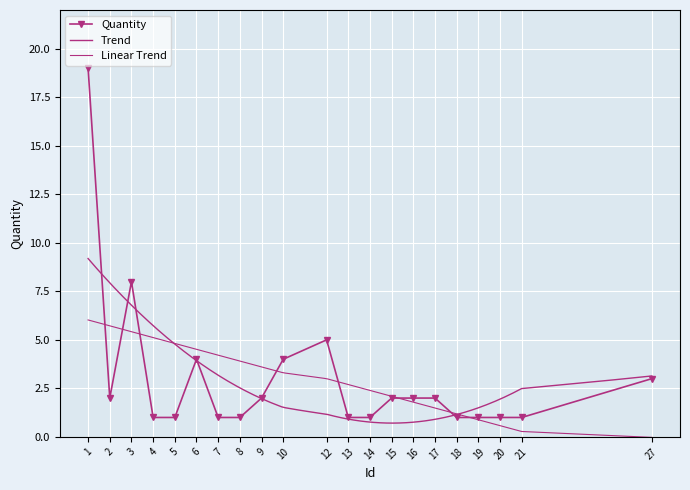

How many values are below 2?

10